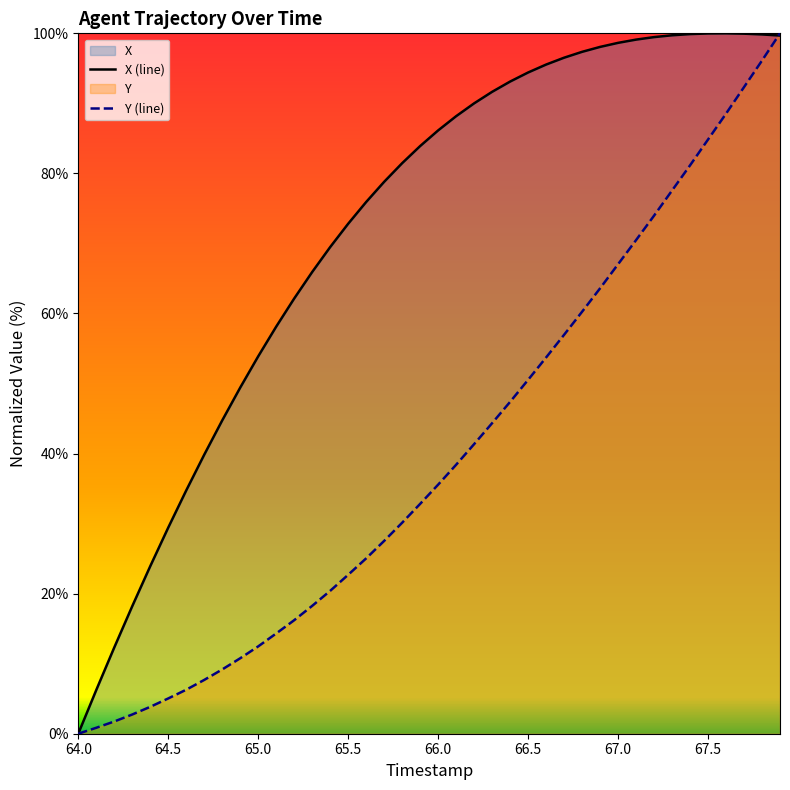

Reading left to right, transcribe all the data shown in this chart.

X: 0.0	6.2	12.3	18.2	23.9	29.4	34.7	39.8	44.7	49.4	53.9	58.1	62.1	65.9	69.5	72.8	75.9	78.8	81.5	83.9	86.1	88.2	90.0	91.6	93.1	94.4	95.5	96.5	97.4	98.1	98.6	99.1	99.5	99.7	99.9	100.0	100.0	100.0	99.8	99.7
Y: 0.0	0.8	1.7	2.7	3.8	5.0	6.3	7.7	9.2	10.8	12.5	14.3	16.2	18.3	20.4	22.7	25.0	27.5	30.1	32.8	35.6	38.4	41.3	44.3	47.4	50.5	53.7	57.0	60.2	63.6	67.0	70.5	74.0	77.6	81.1	84.8	88.5	92.3	96.1	100.0